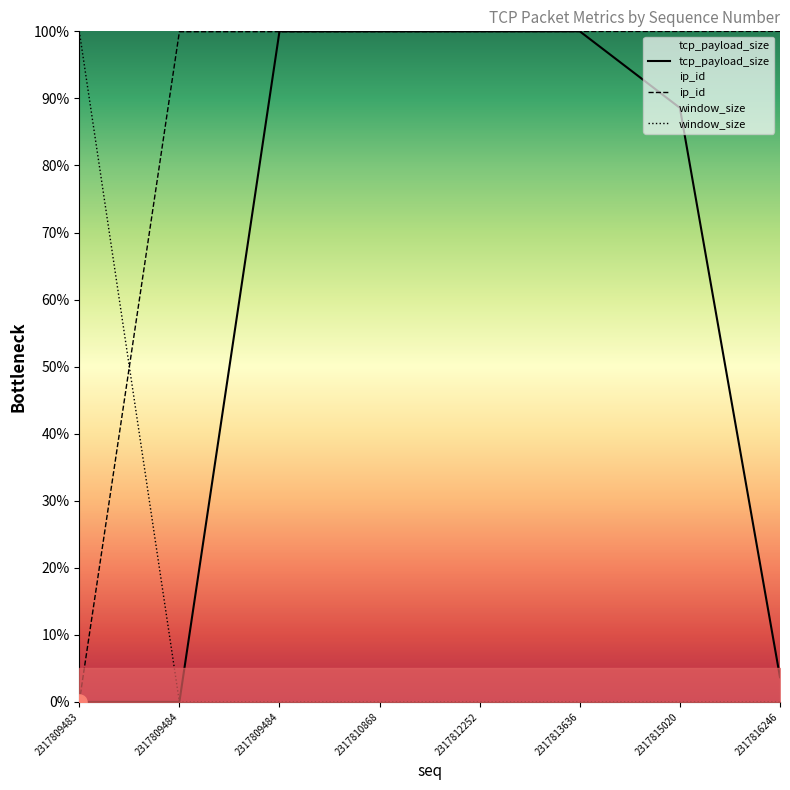

At how many categories does at least one series exceed 5?

8